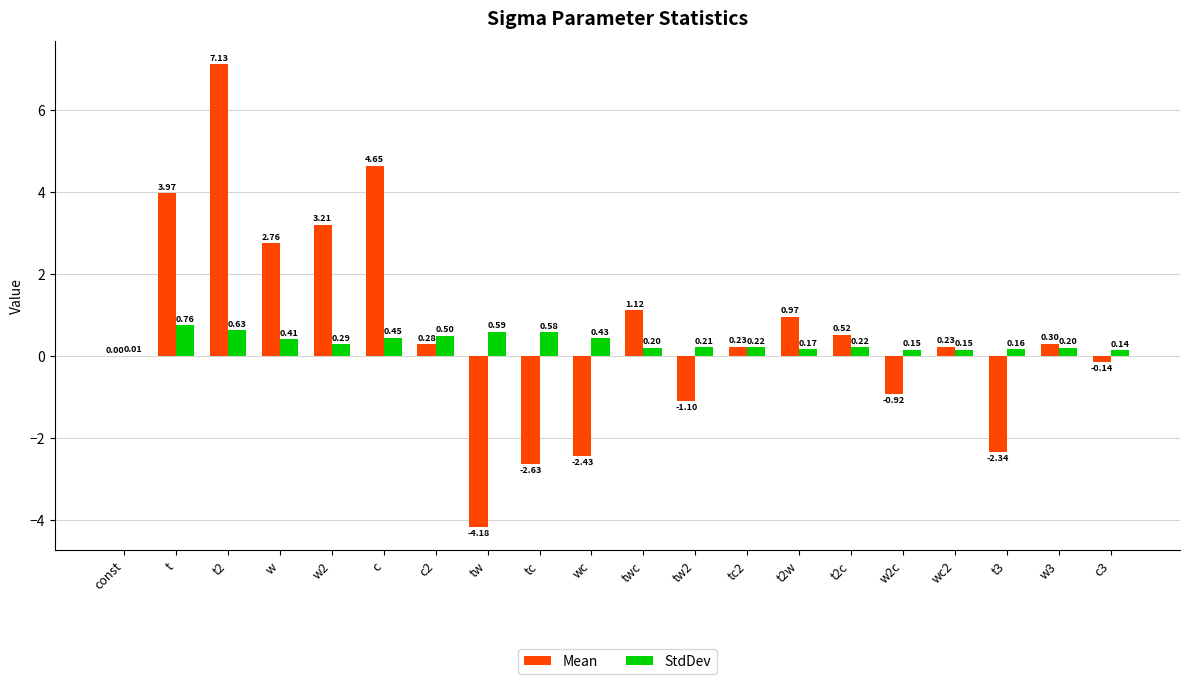

Are the bars horizontal?

No